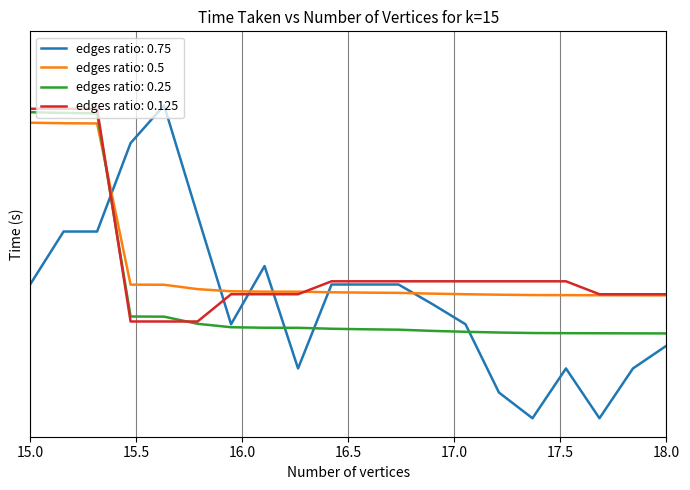

What is the label of the 18th point from the right?

16.0